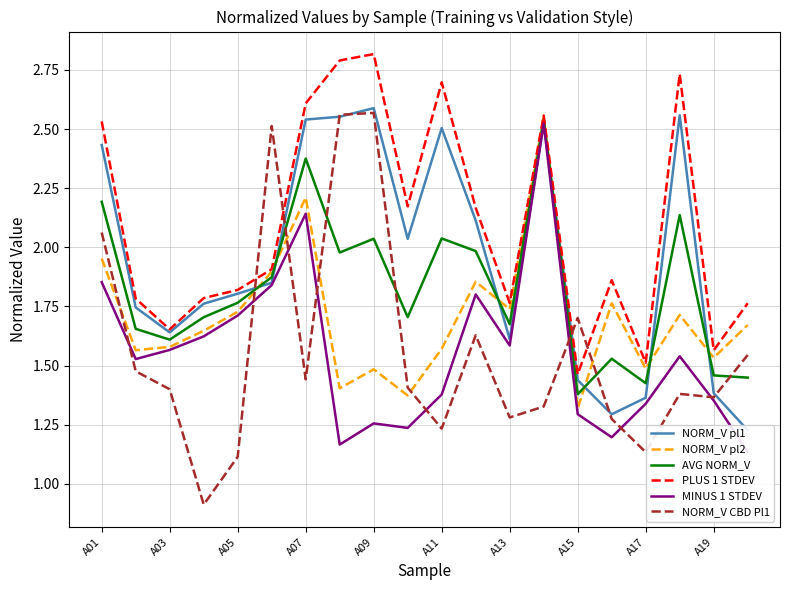

The value of NORM_V CBD Pl1 at A13 is 1.3. True or false?

True